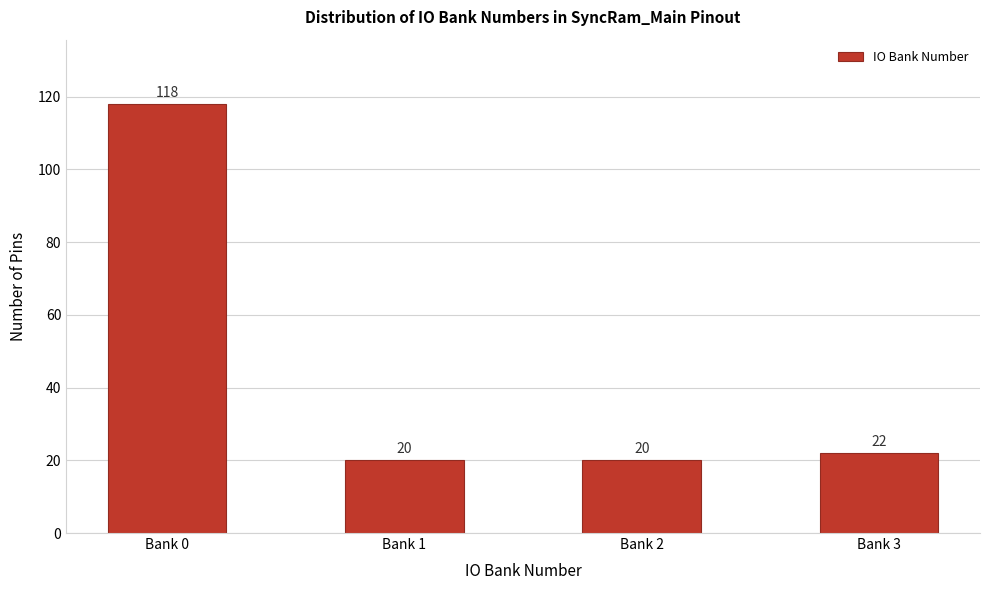

Reading right to left, extract all data points from this chart.

Bank 3=22	Bank 2=20	Bank 1=20	Bank 0=118